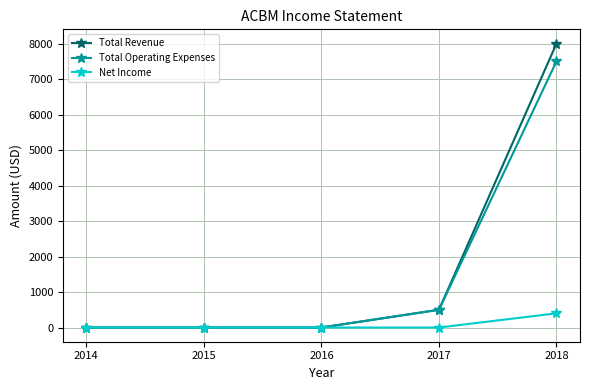

The value of Total Operating Expenses at 2015 is 0. True or false?

True